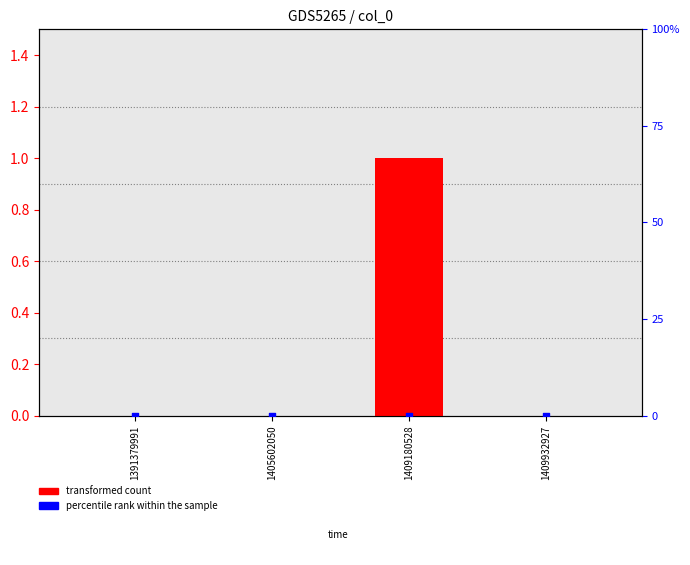

What are all the series names shown in the legend?

transformed count, percentile rank within the sample